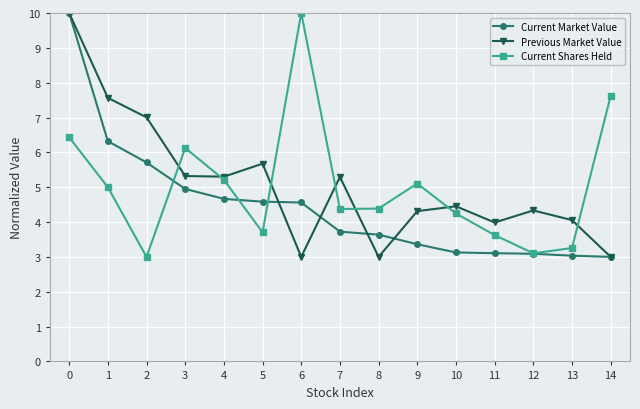

How many series are shown in this chart?

3